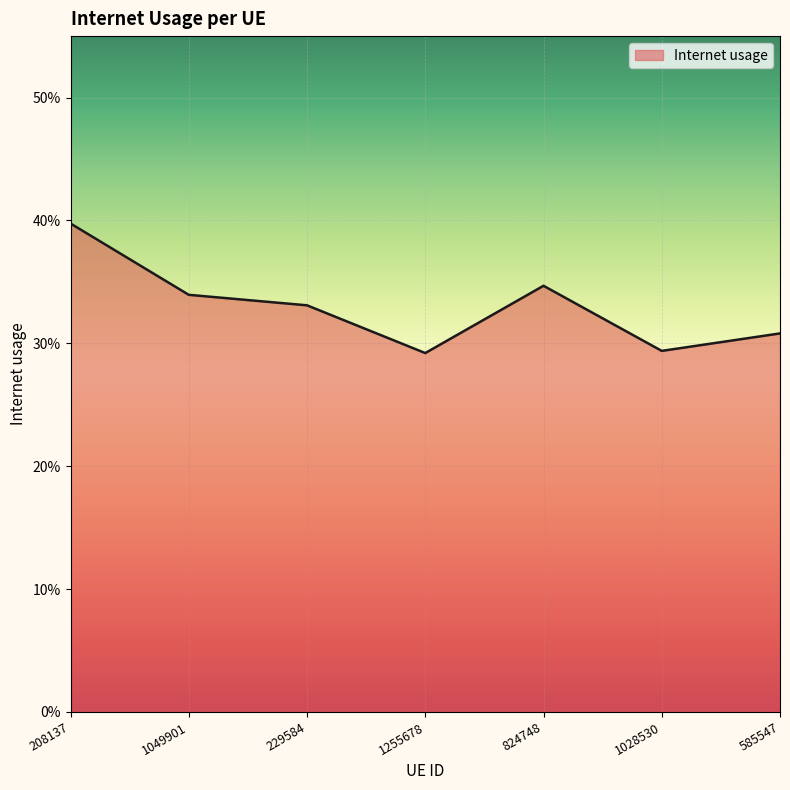

What is the label of the 6th point from the right?

1049901